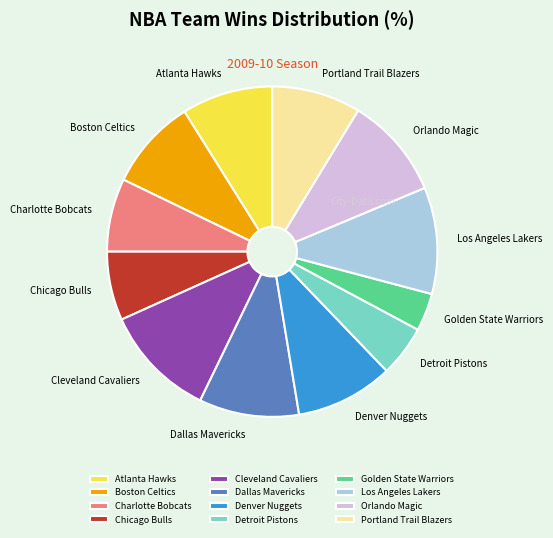

Is Boston Celtics the majority of the pie?

No